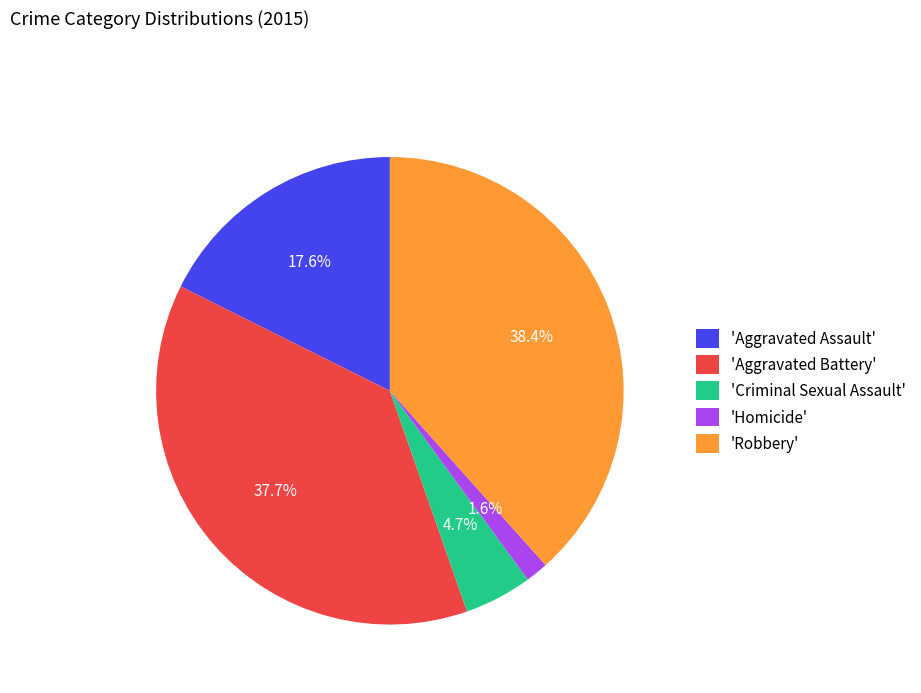

Rank the categories by value from lowest to highest.

'Homicide', 'Criminal Sexual Assault', 'Aggravated Assault', 'Aggravated Battery', 'Robbery'